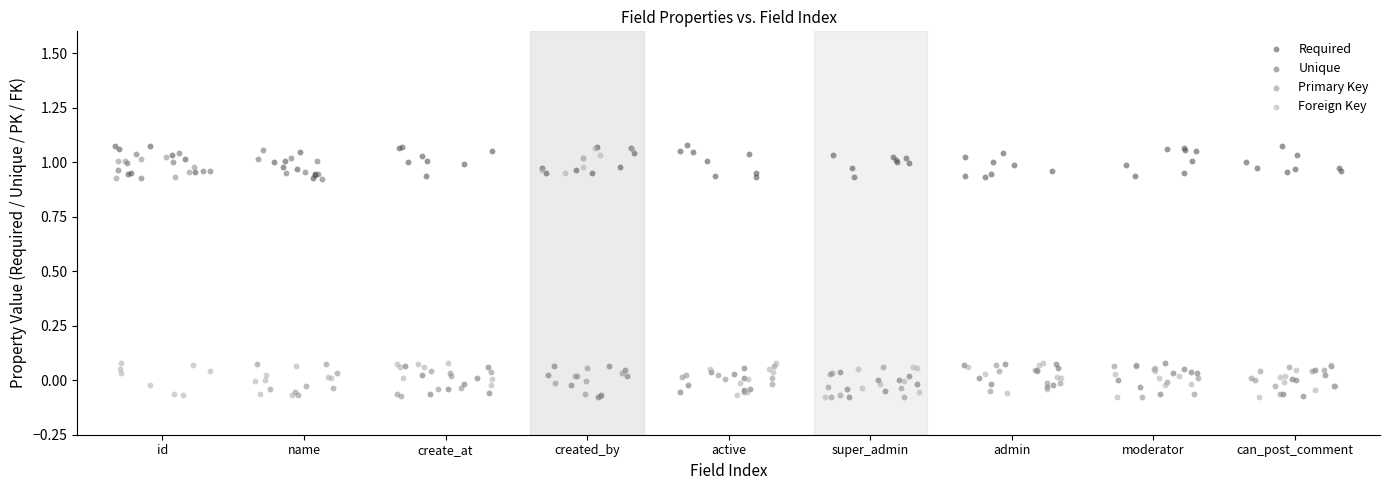

What are all the series names shown in the legend?

Required, Unique, Primary Key, Foreign Key